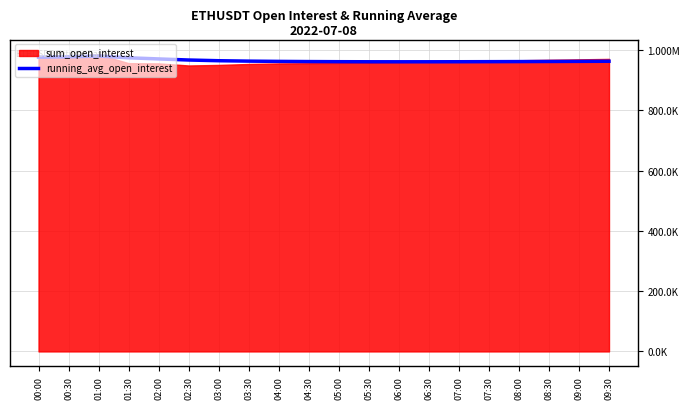

How many interior local valleys (lower than both neighbors) does the data have?

1